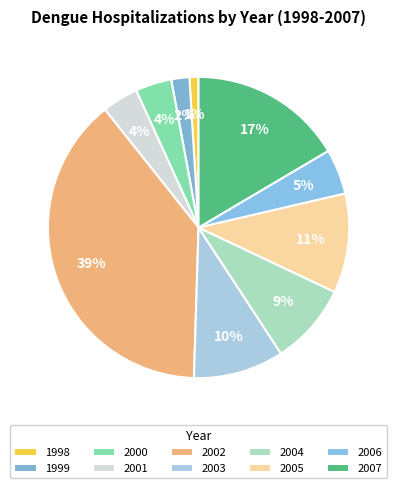

True or false: 2005 accounts for 23% of the total.

False